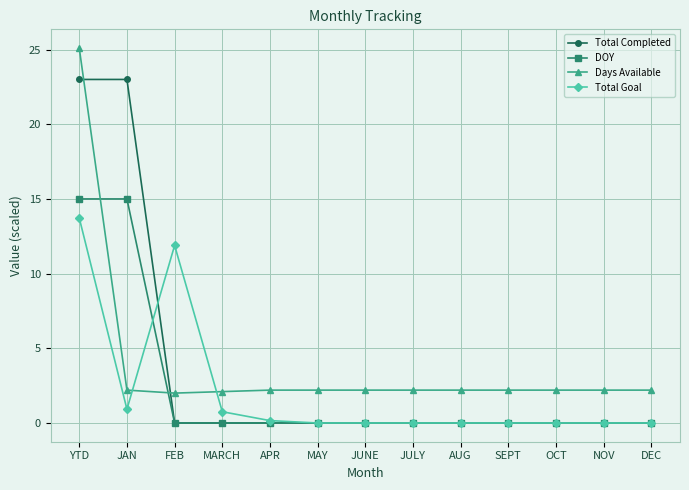

How many lines are shown in the chart?

4